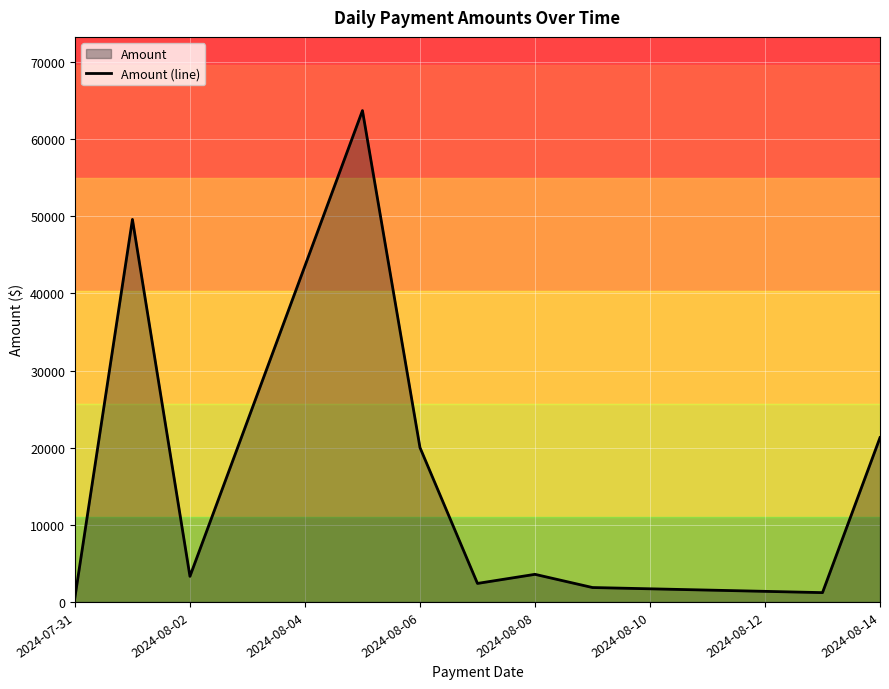

Is it true that the value at 2024-08-14 is 9726.1?

False